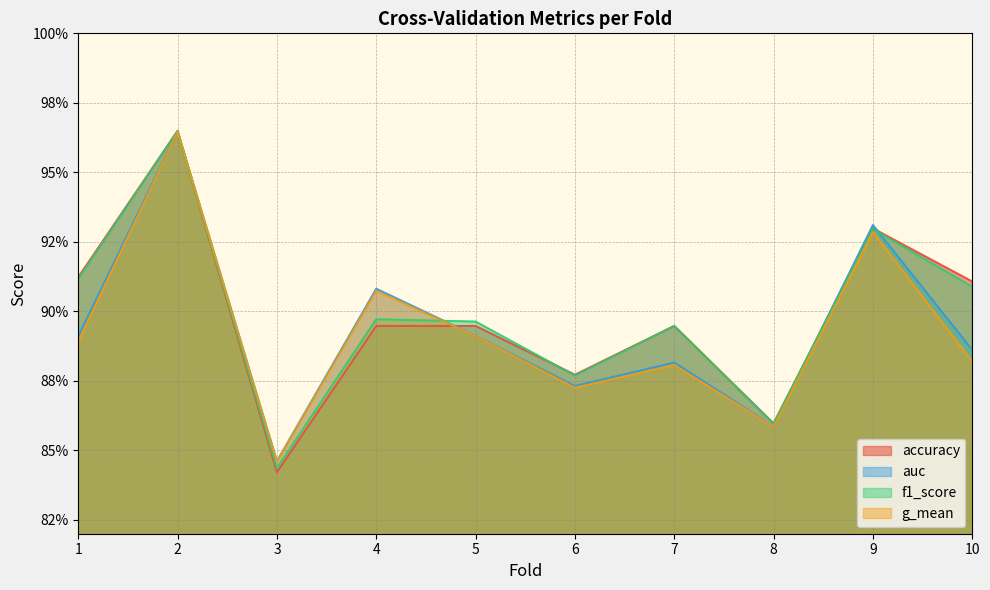

Is the value of auc at 5 greater than the value of f1_score at 8?

Yes